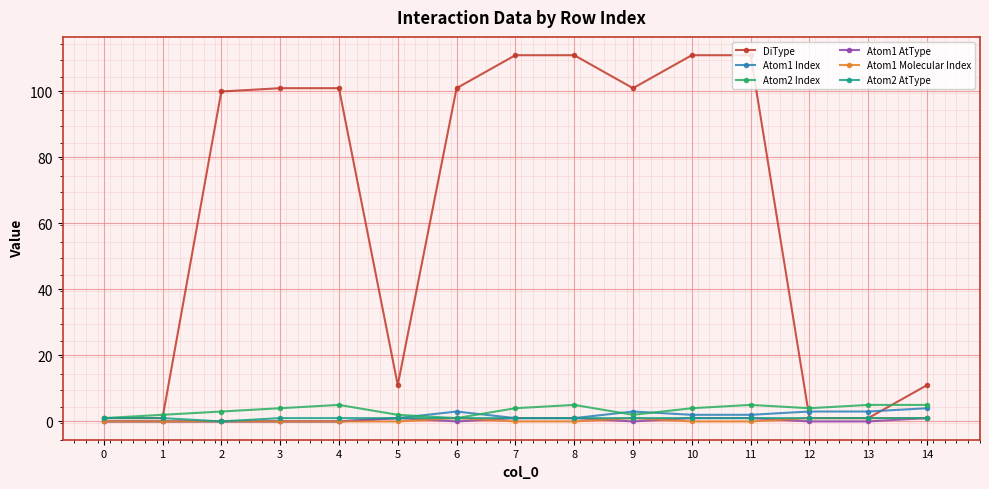

Does the chart display data point markers on the line(s)?

Yes